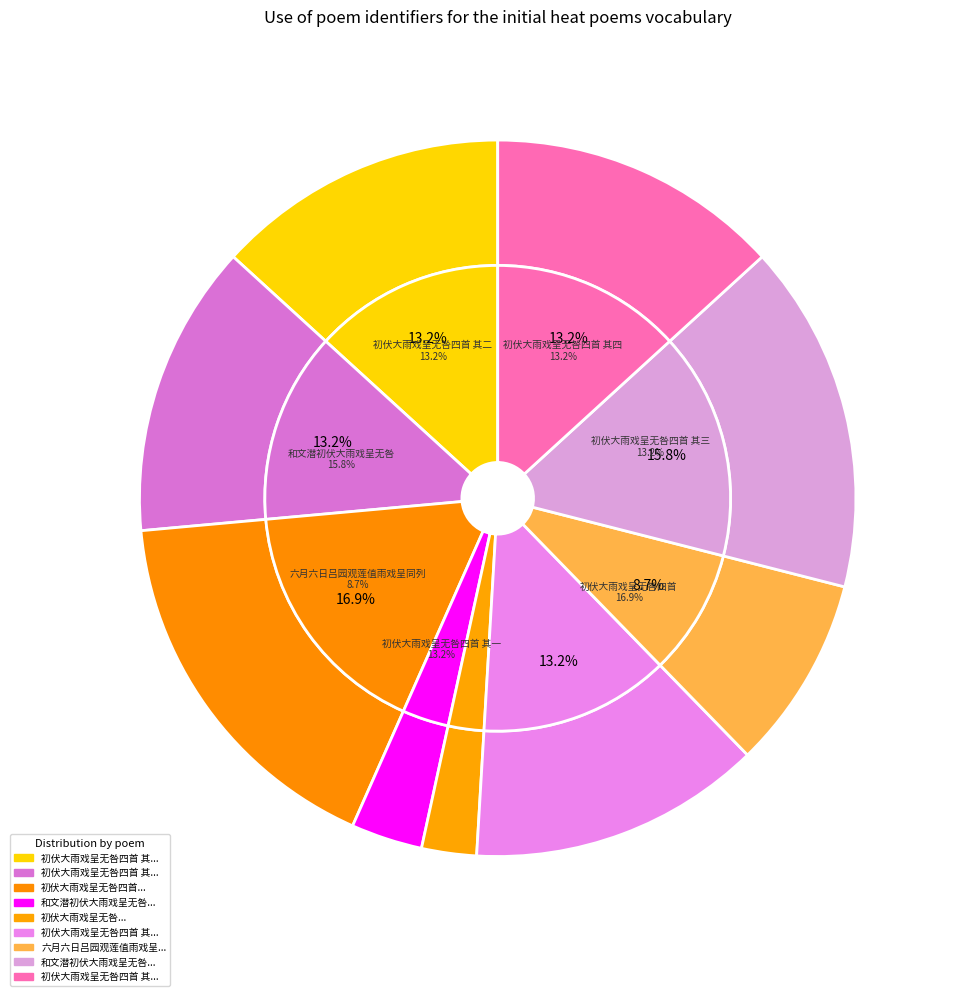

Count the number of slices in the pie.

9